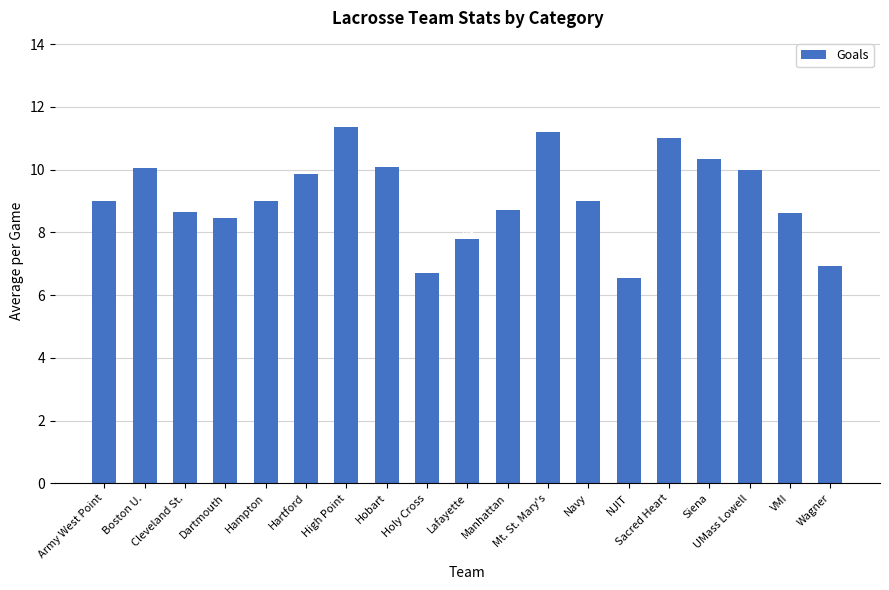

What is the sum of all values?

173.3